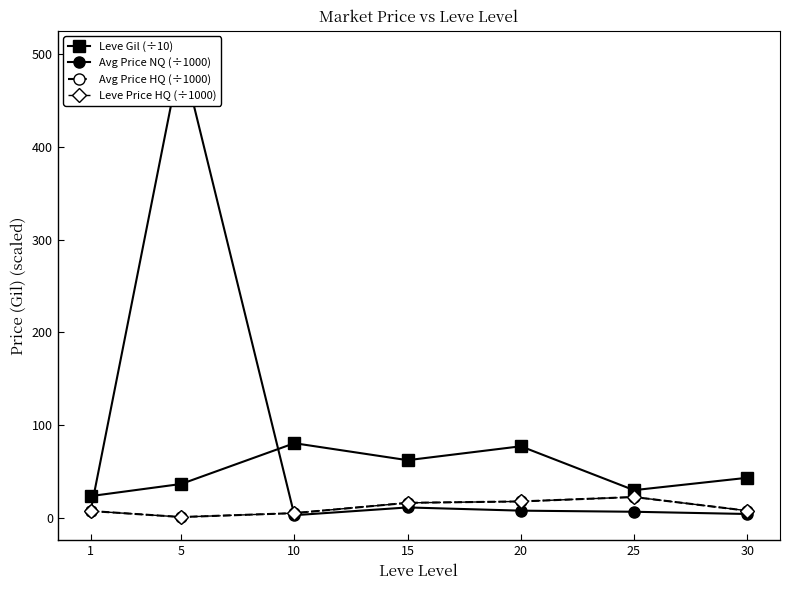

The value of Avg Price HQ (÷1000) at 15 is 3.7. True or false?

False